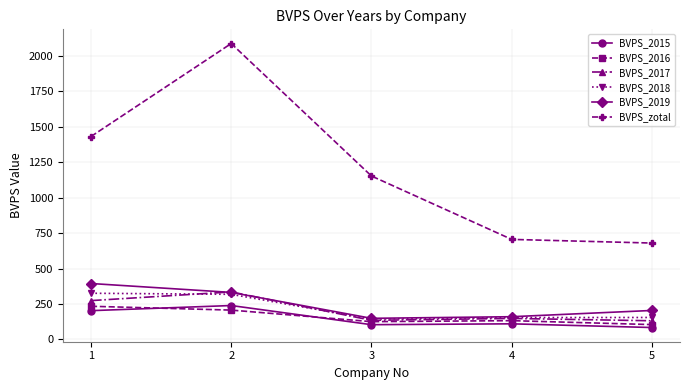

How many values in the BVPS_2016 series exceed 132?

3